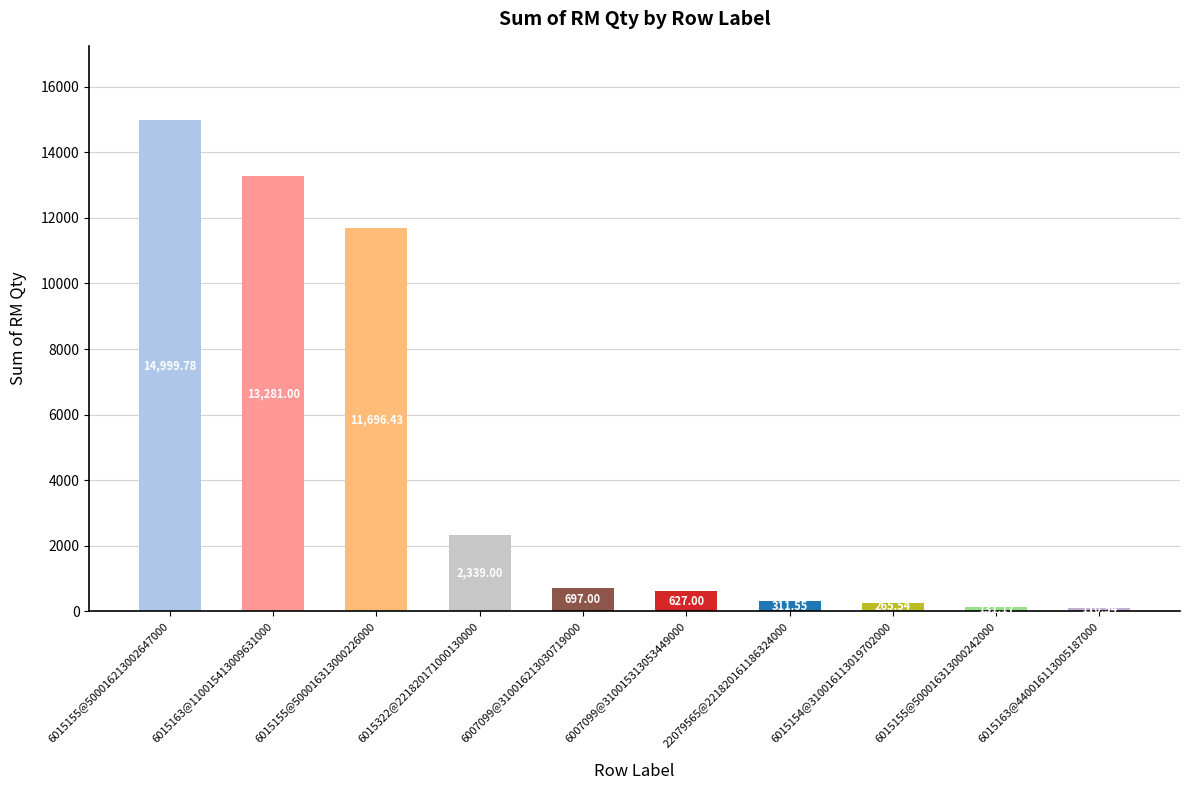

How many values exceed 131?

9